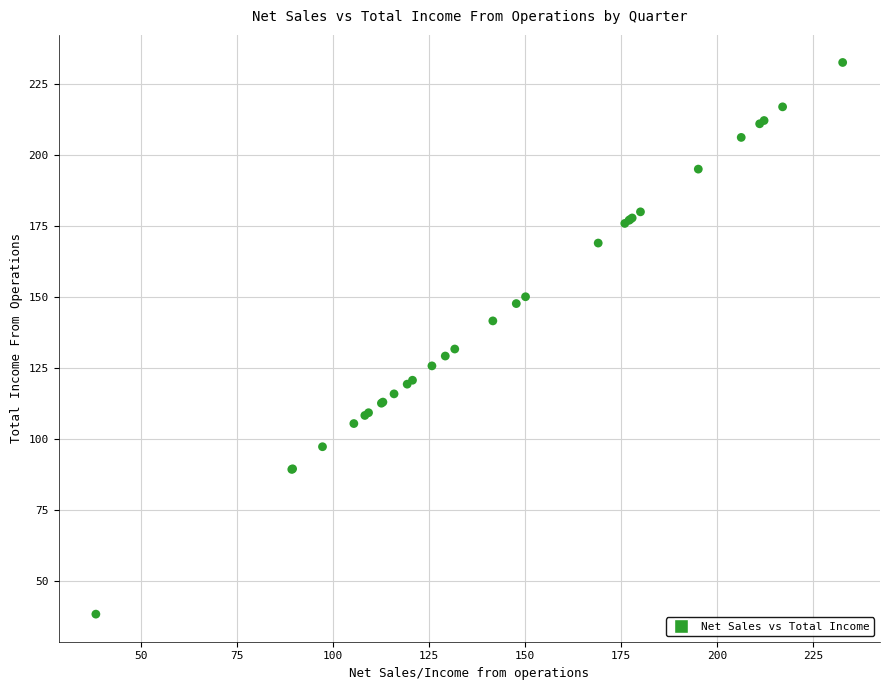

What Y value in the scatter plot is closest to 135?

131.8